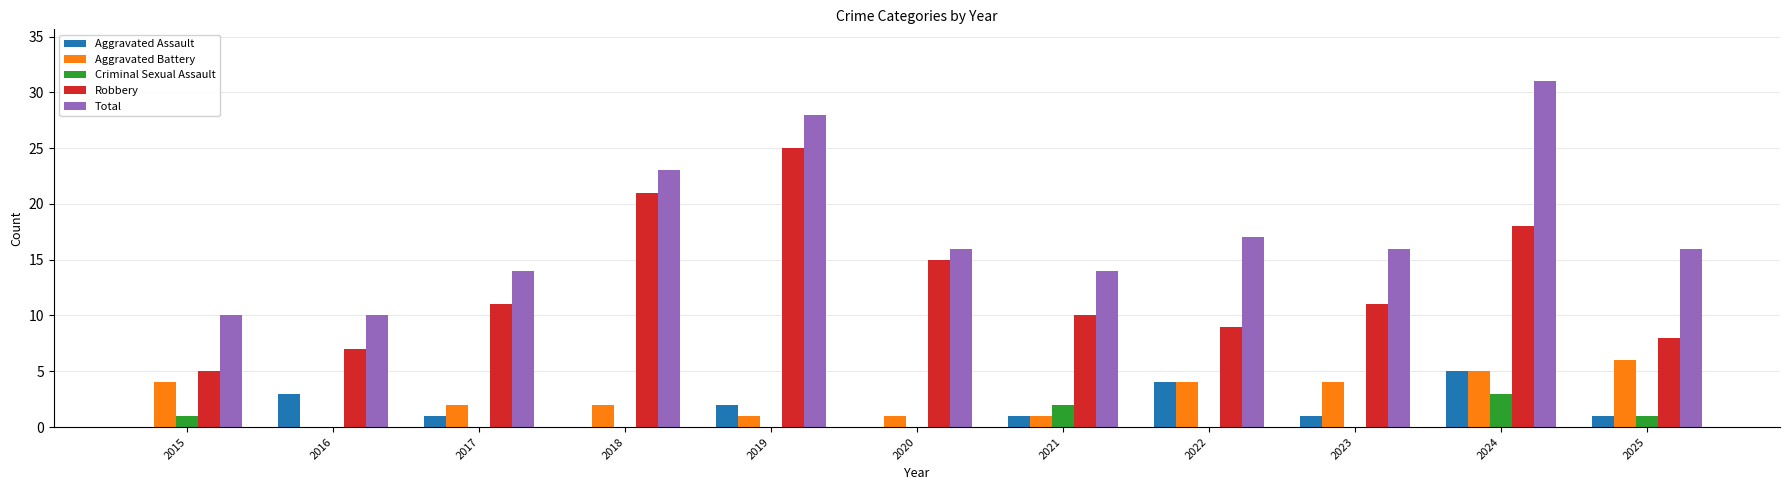

The Total series shows 28 at 2019. True or false?

True